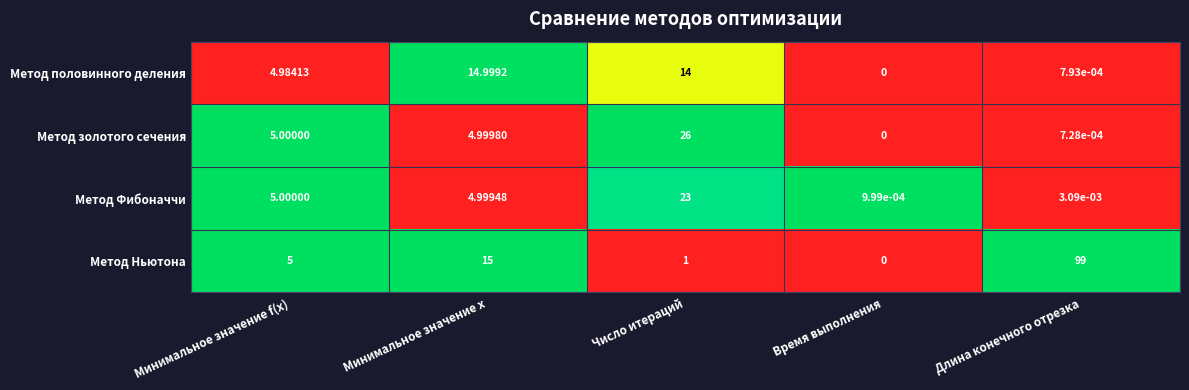

Rank the series at Длина конечного отрезка from lowest to highest value.

Метод золотого сечения, Метод половинного деления, Метод Фибоначчи, Метод Ньютона